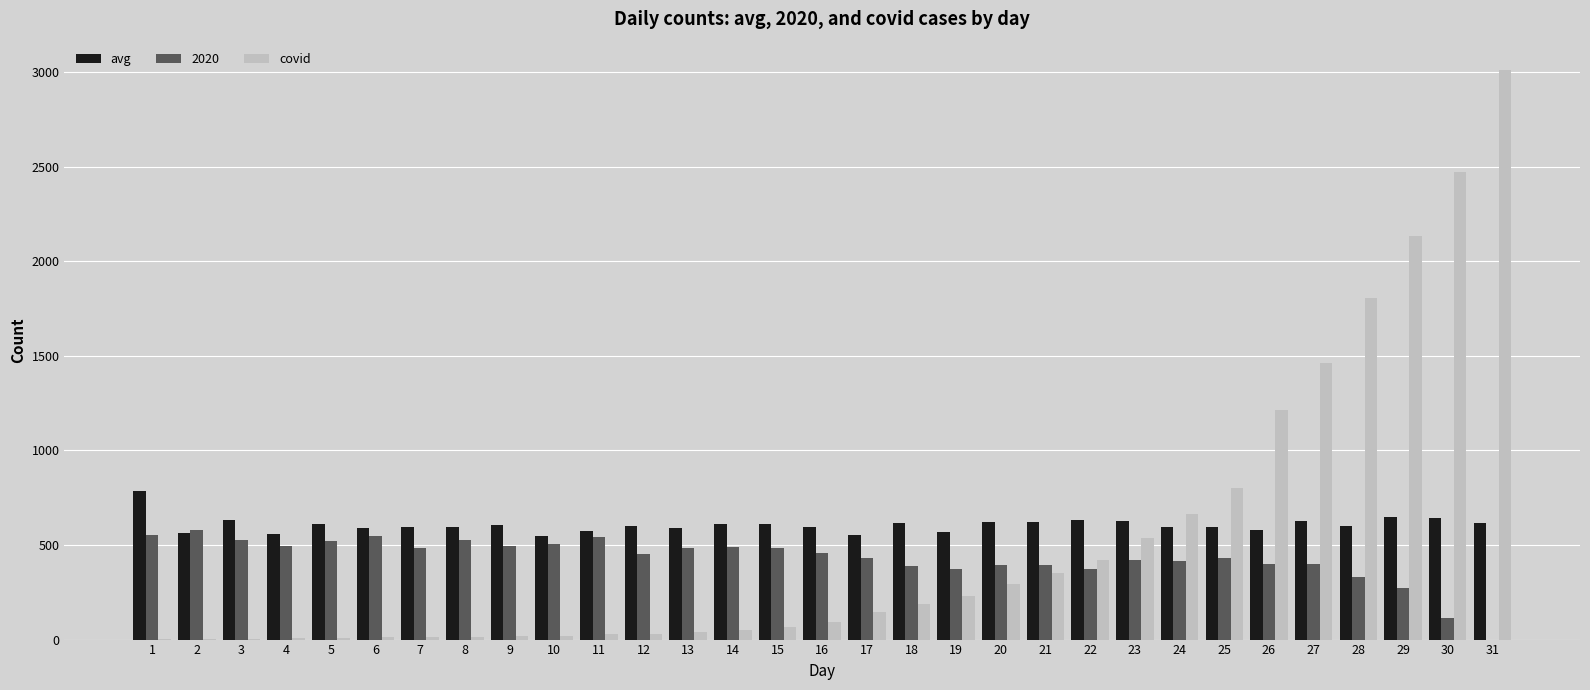

What are all the series names shown in the legend?

avg, 2020, covid